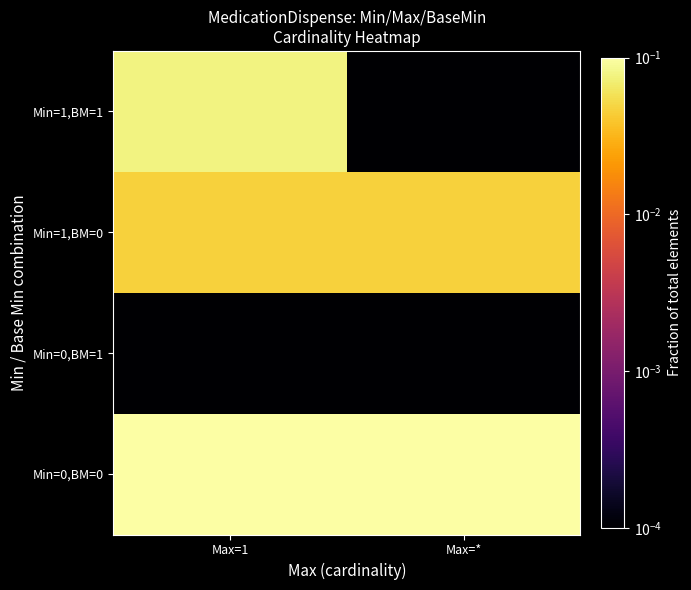

Between Max=* and Max=1, which is larger?

Max=1